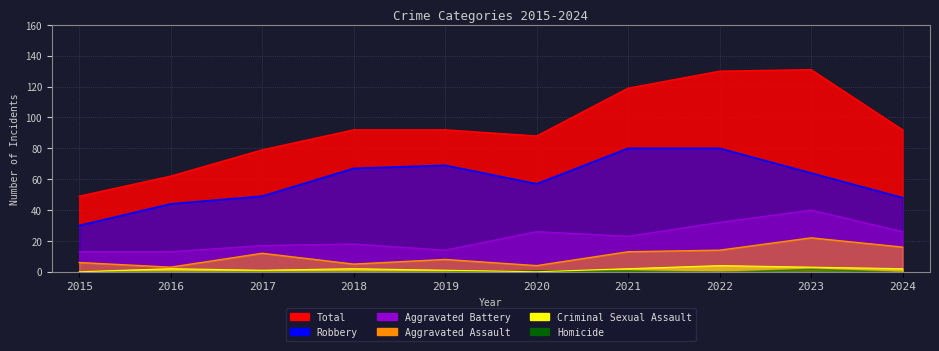

How many data points in Total are above 92?

3